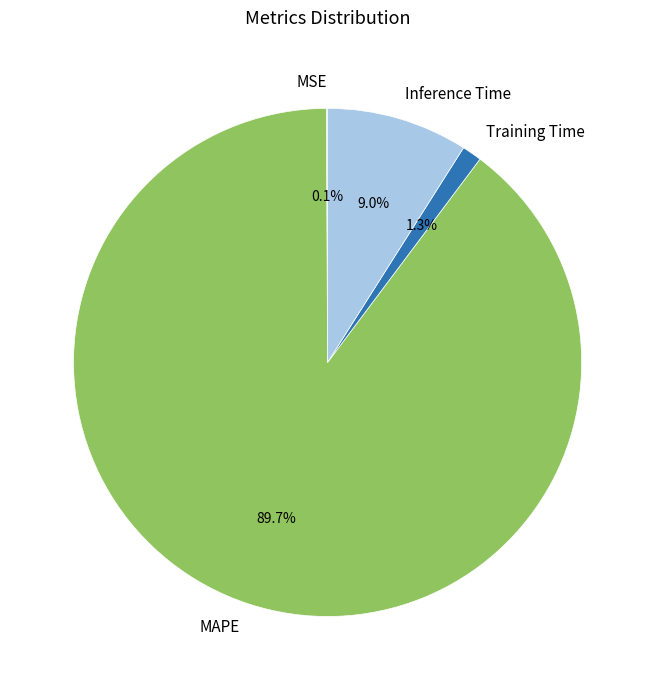

To the nearest percent, what is the difference between the Inference Time and MAPE slice percentages?

81%